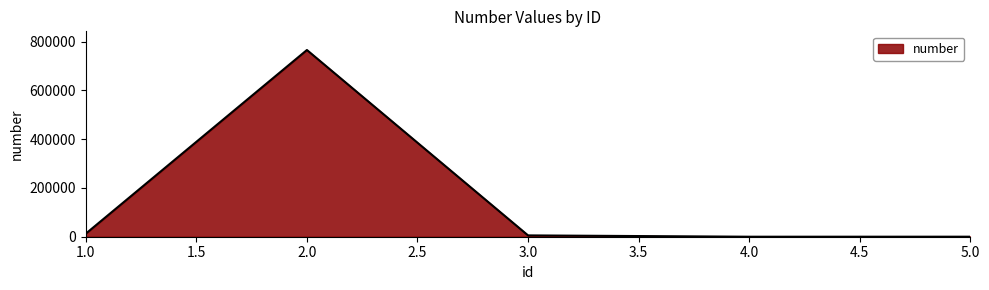

What is the difference between the maximum and second lowest values?

765343